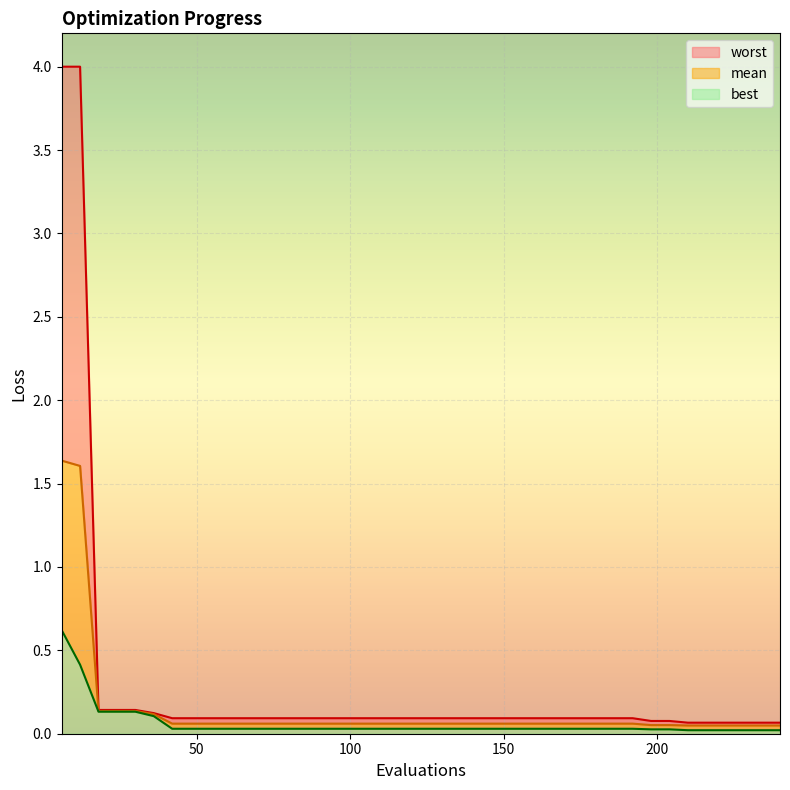

How many lines are shown in the chart?

3